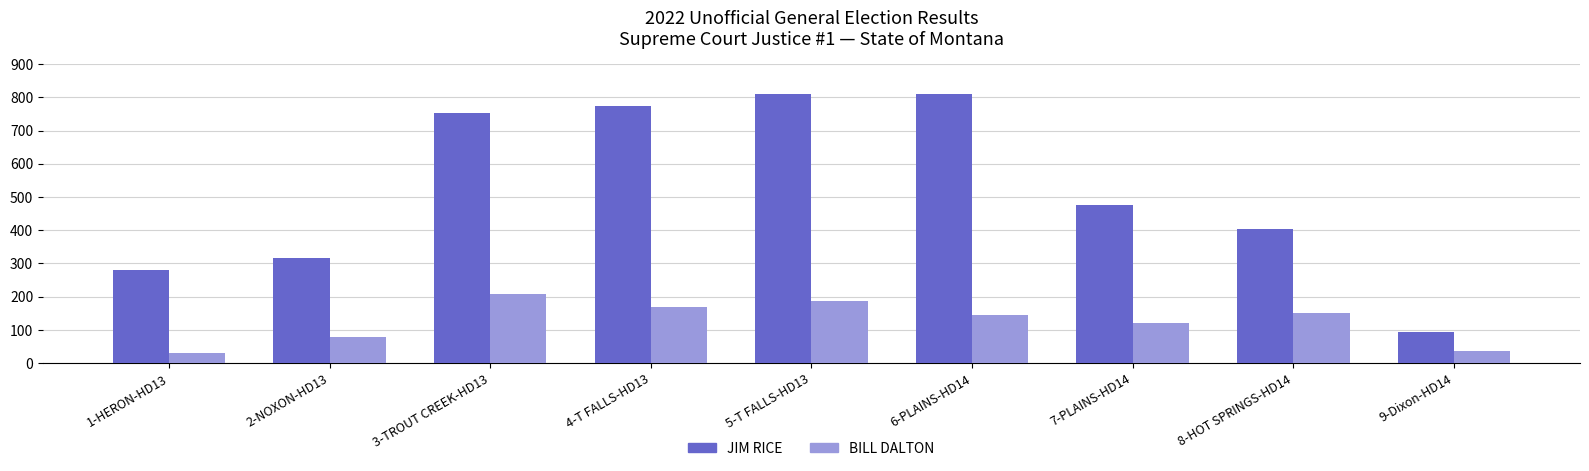

Where does the JIM RICE series first go above 475?

3-TROUT CREEK-HD13